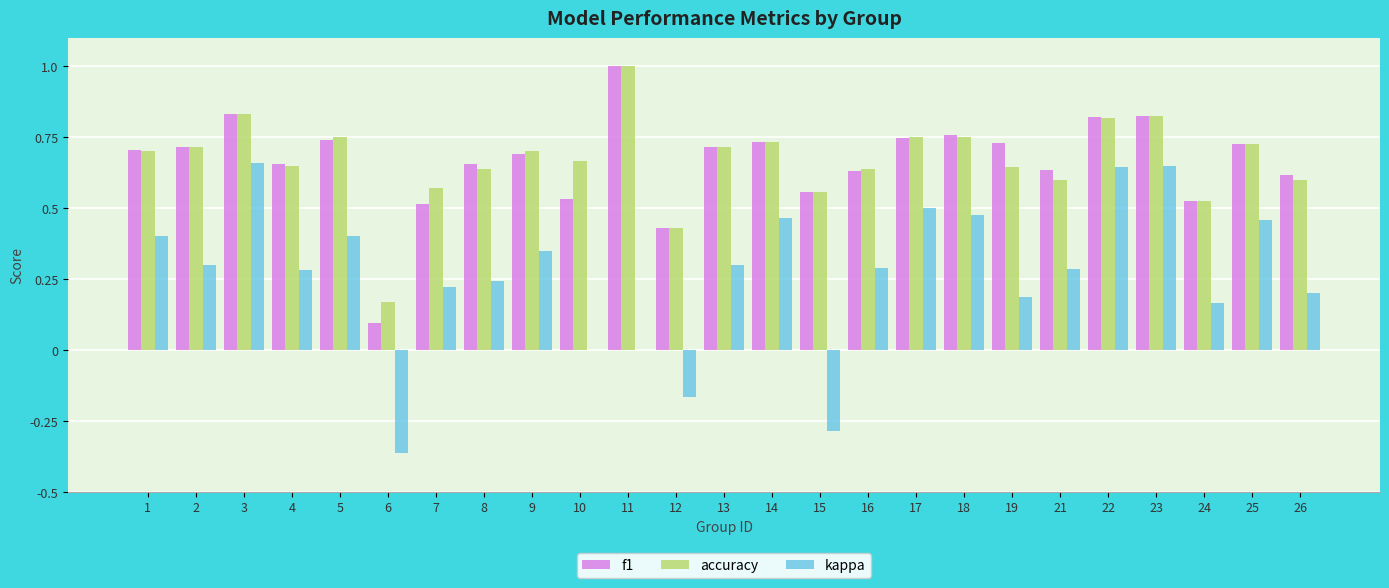

What is the greatest value displayed?

1.0